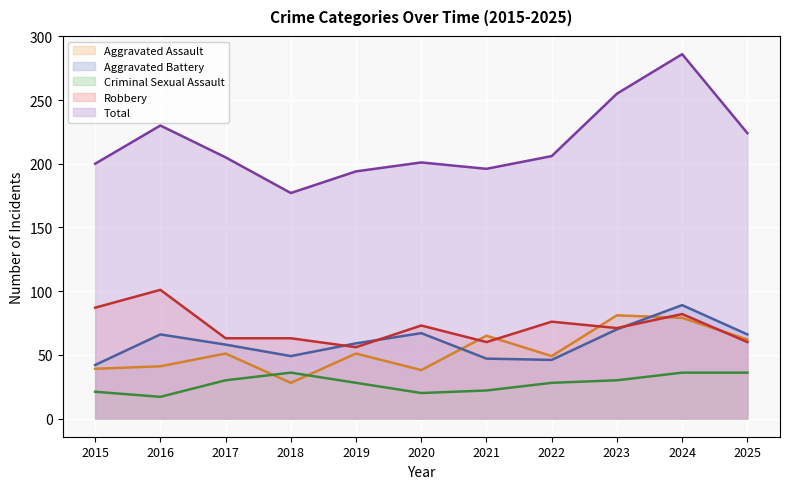

Which has a higher value, 2020 or 2021?

2021